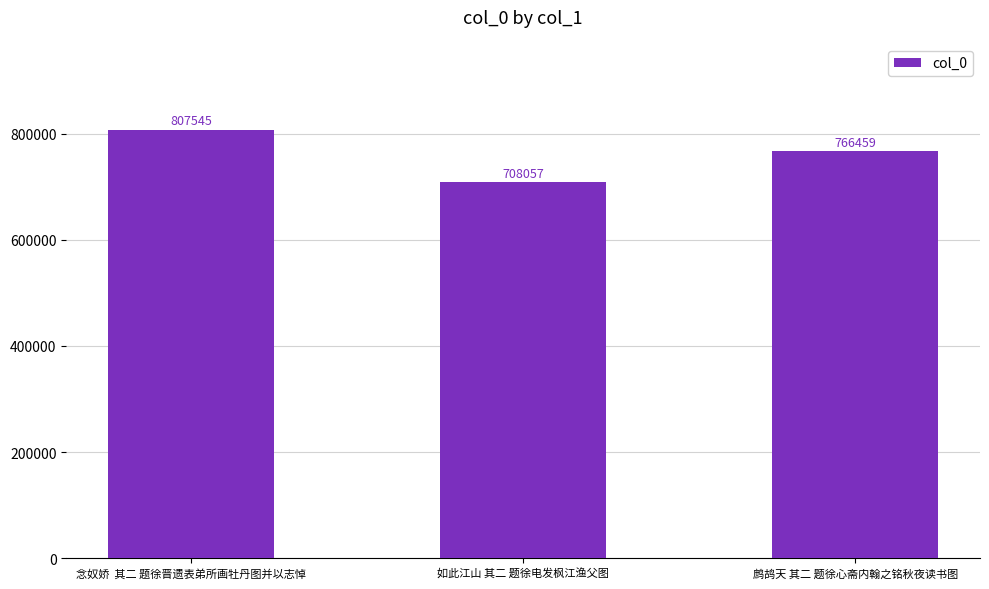

What is the minimum value shown in the chart?

708057